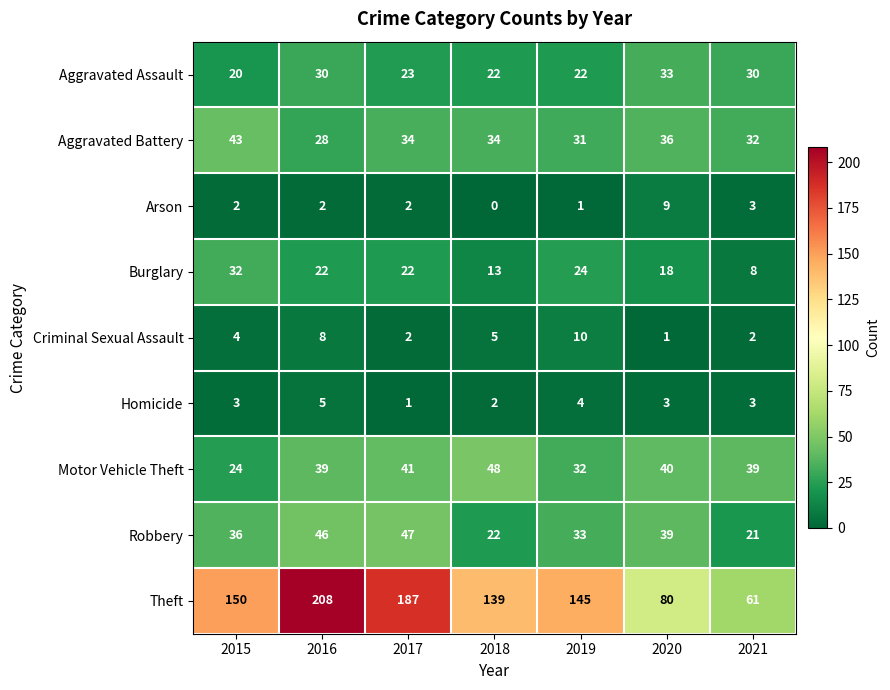

What is the sum of all Robbery values?

244